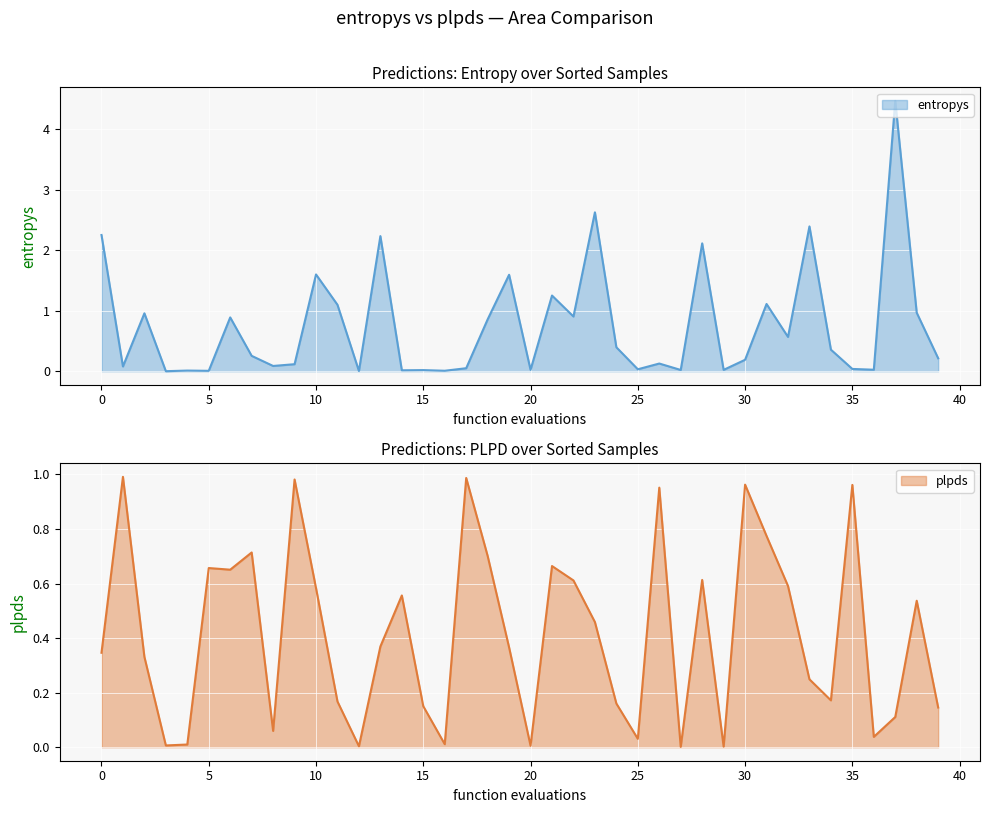

What is the highest value of the entropys series?

4.5